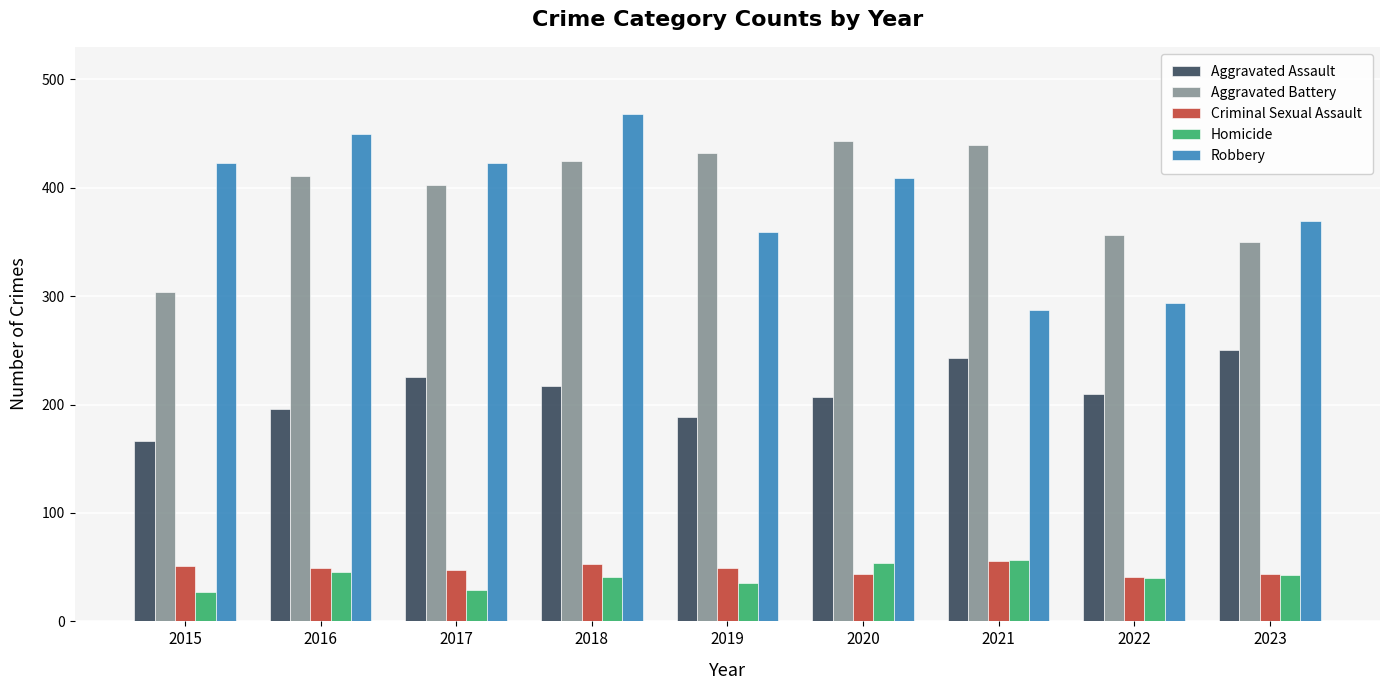

What is the sum of the Aggravated Battery values at 2020 and 2023?

793